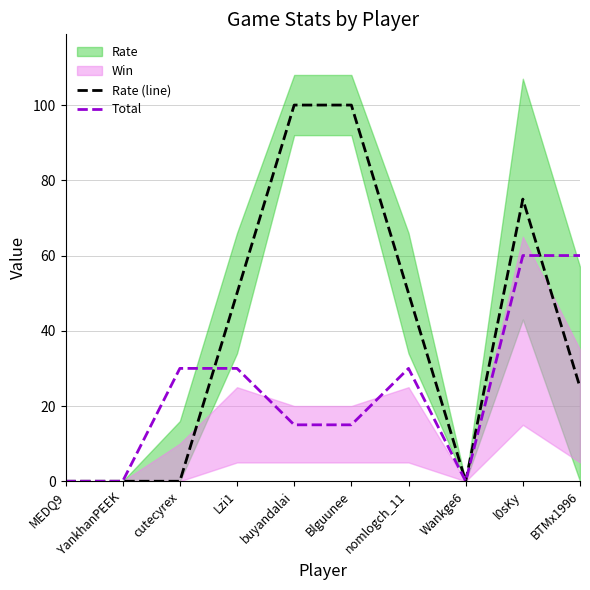

What is the difference between the maximum and minimum values in the Rate (line) series?

100